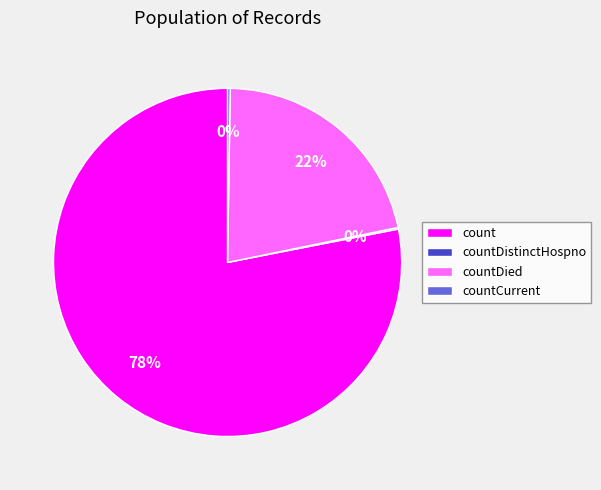

Is it true that countDied is 22% of the pie?

True